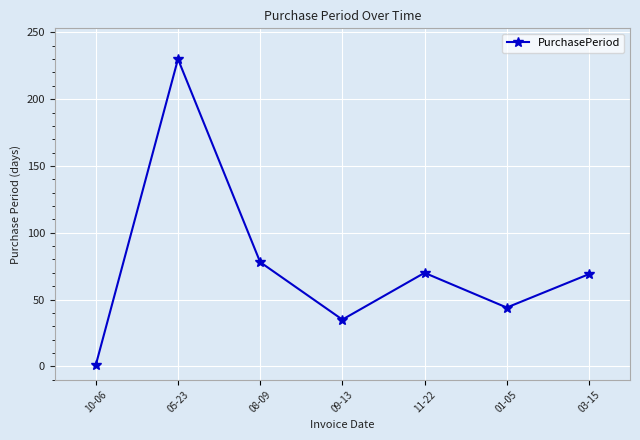

Where is the first local maximum?

05-23